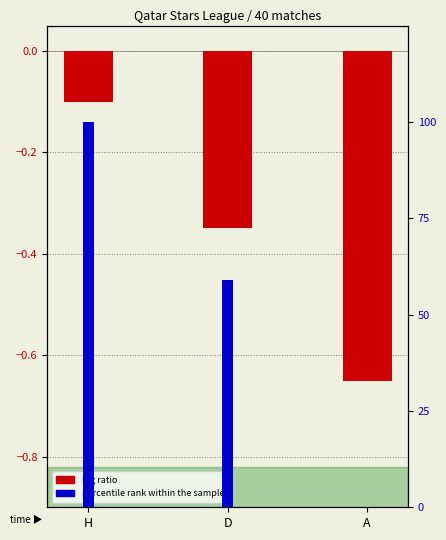

Reading right to left, list all the values displayed in this chart.

log ratio: A=-0.7	D=-0.3	H=-0.1
percentile rank within the sample: A=0.1	D=59.0	H=100.0